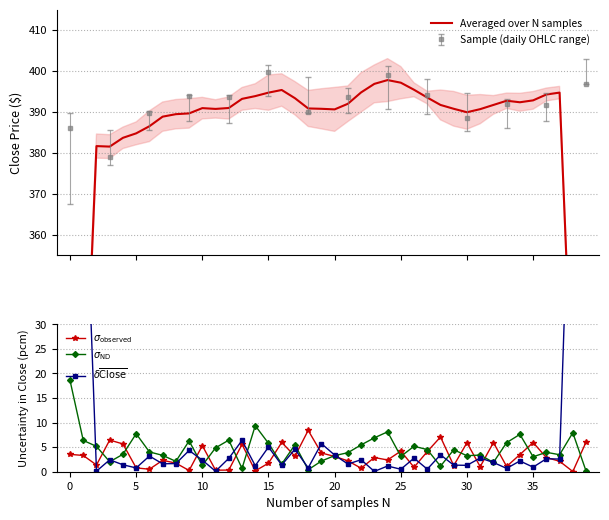

How many values in the $\delta\overline{\mathrm{Close}}$ series exceed 2?

21